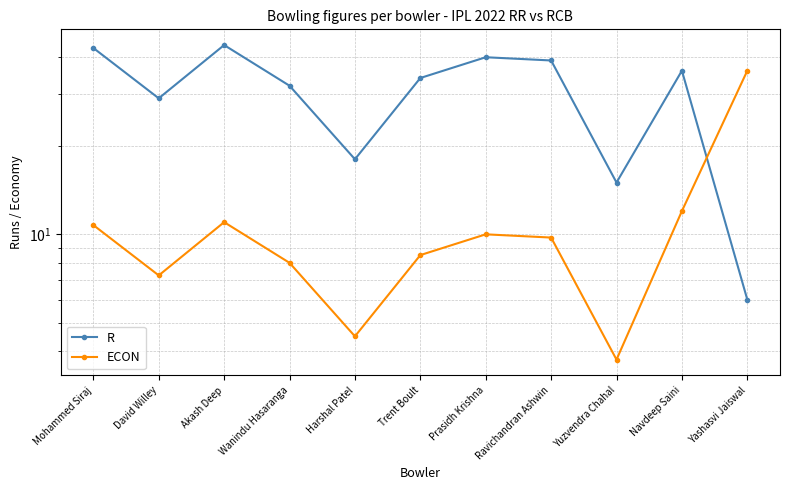

True or false: ECON and R intersect in this chart.

True